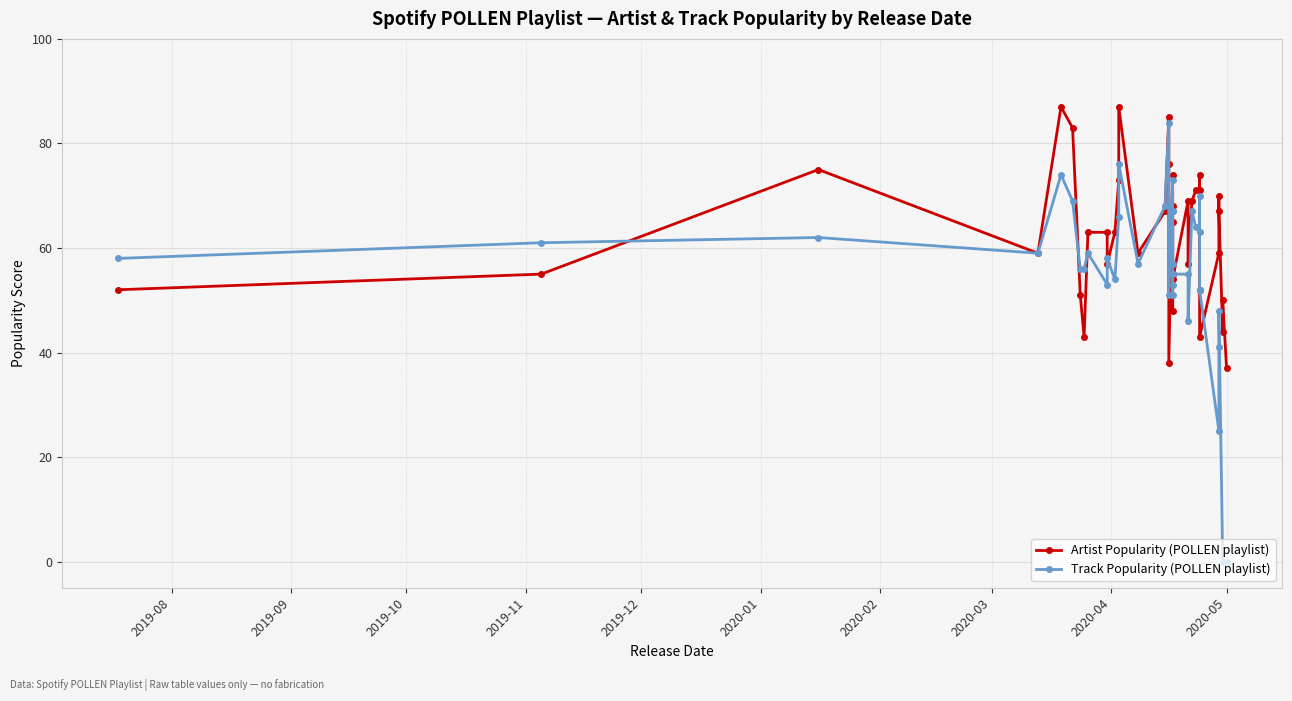

At how many categories does at least one series exceed 18?

40